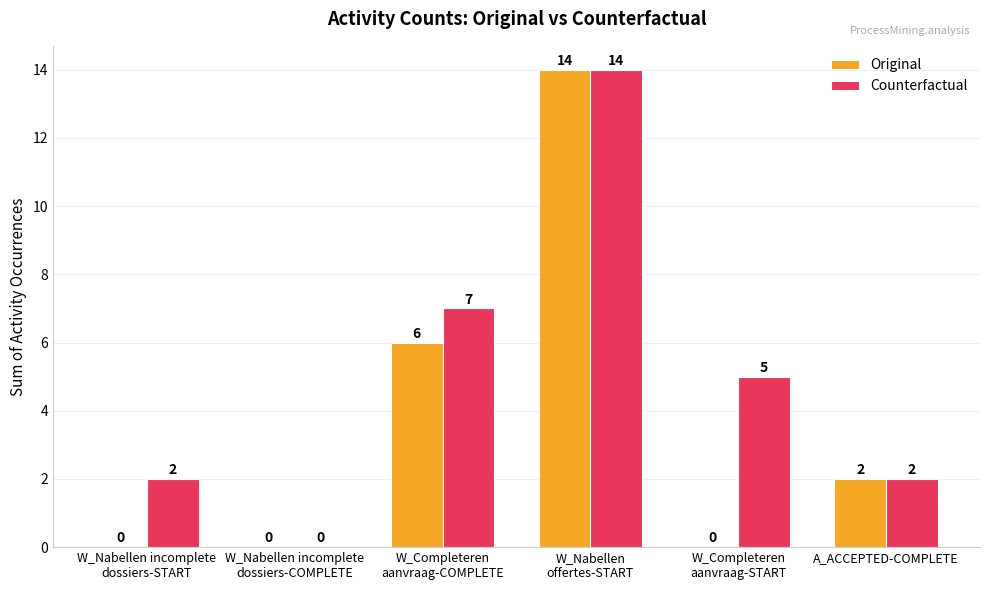

Are the bars horizontal?

No